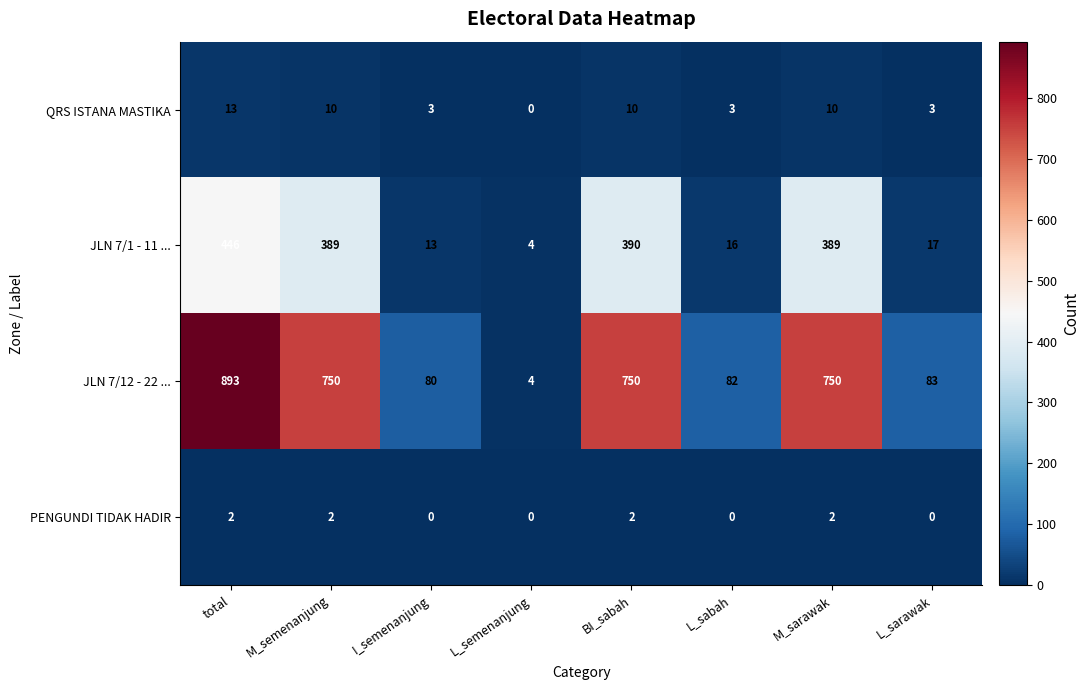

At how many categories does at least one series exceed 885?

1